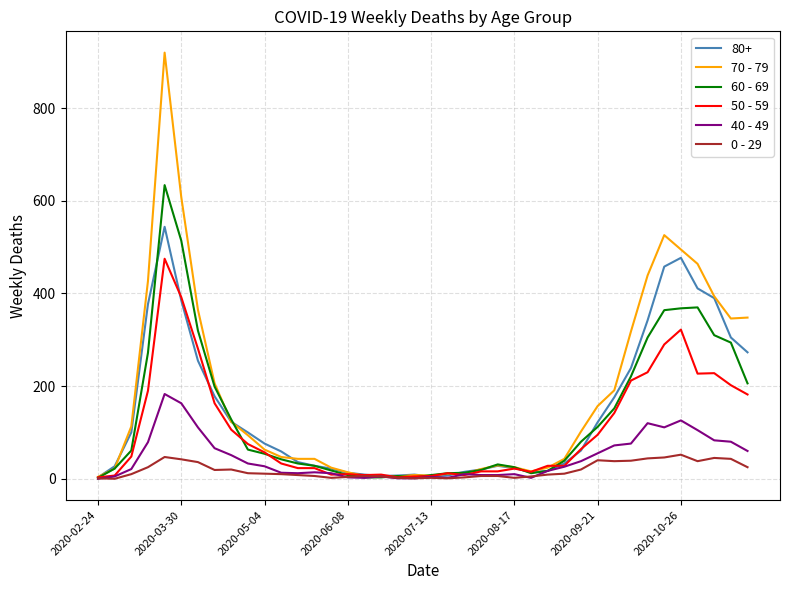

Which series has the widest spread of values?

70 - 79